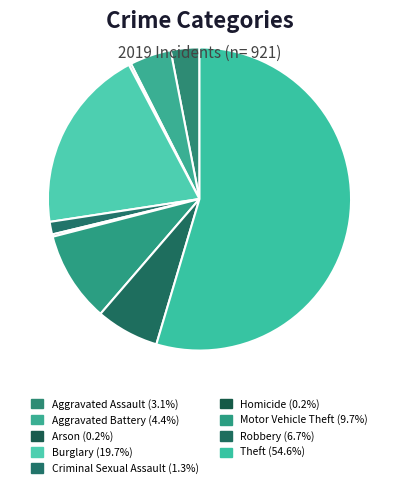

Between Arson and Theft, which is larger?

Theft